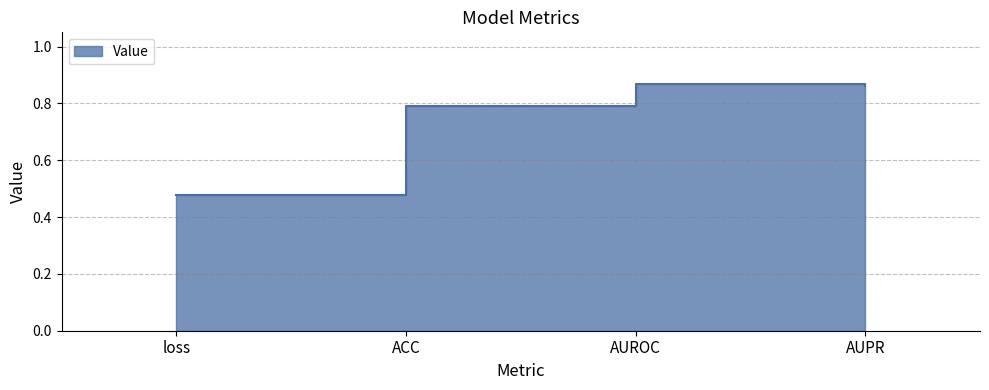

Reading right to left, list all the values displayed in this chart.

0.9	0.9	0.8	0.5